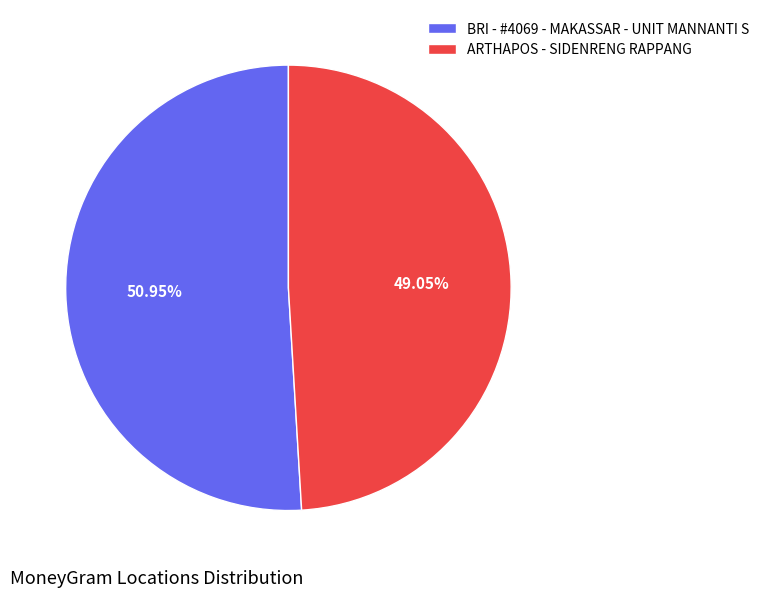

Combined, what portion of the pie is BRI - #4069 - MAKASSAR - UNIT MANNANTI S and ARTHAPOS - SIDENRENG RAPPANG?

100.0%